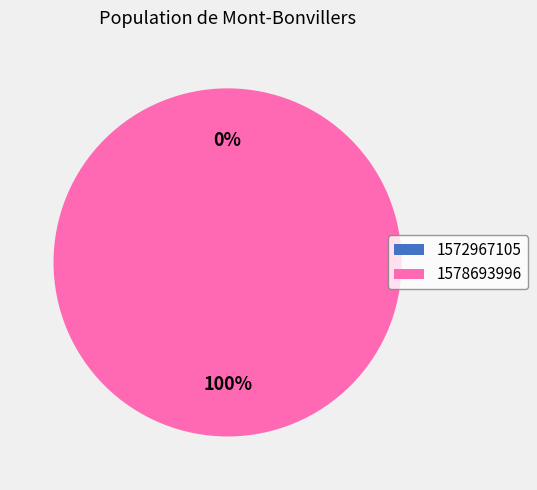

Between 1572967105 and 1578693996, which is larger?

1578693996